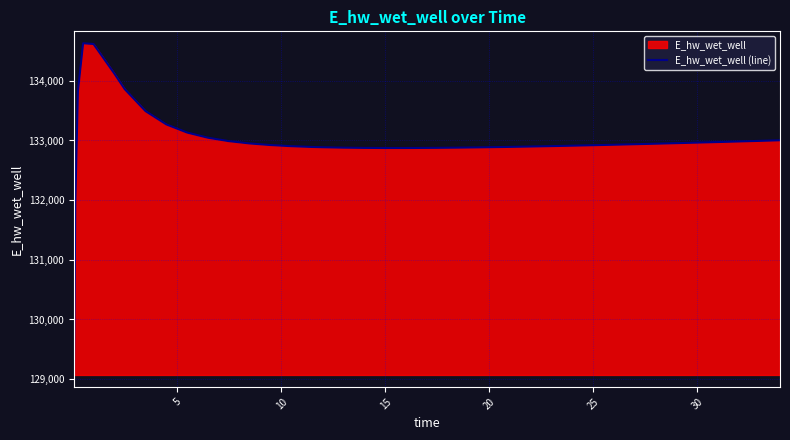

What is the minimum value shown in the chart?

129070.6